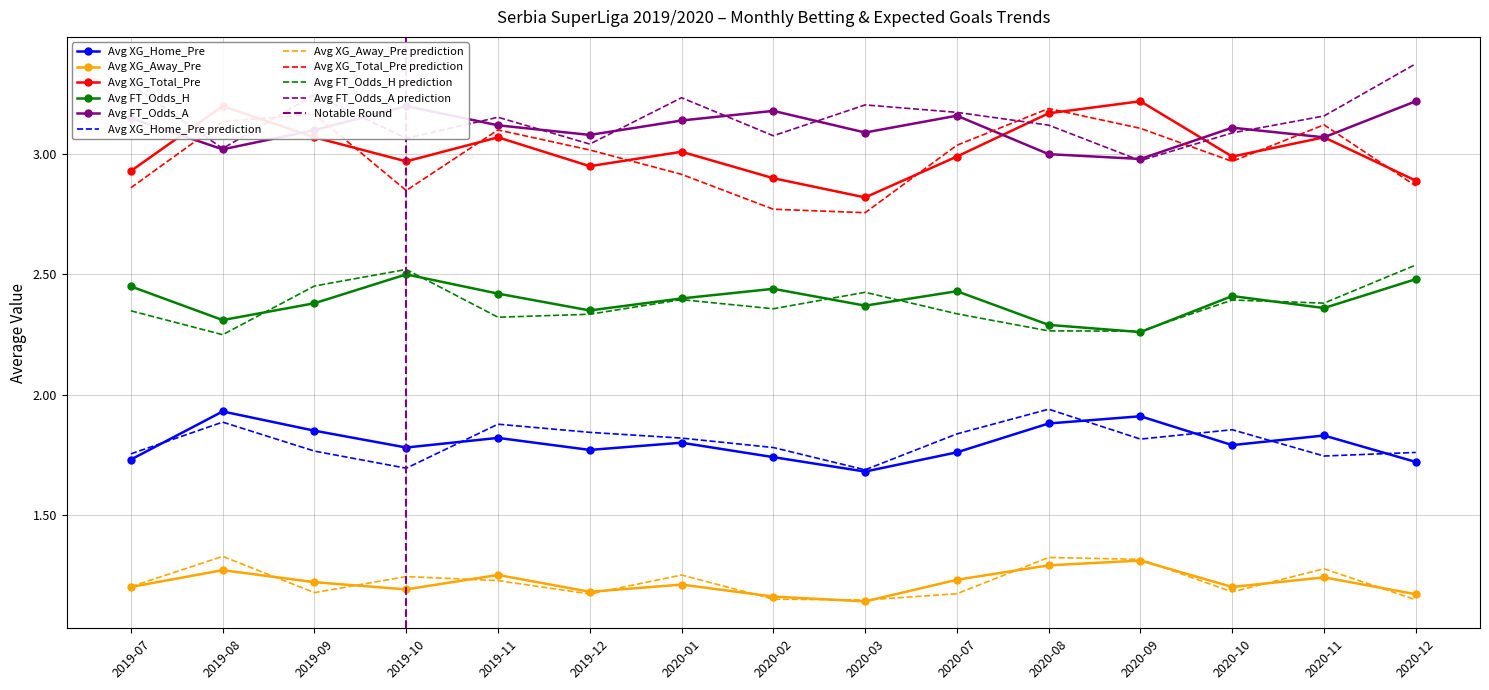

What is the average value of the Avg XG_Home_Pre series?

1.8